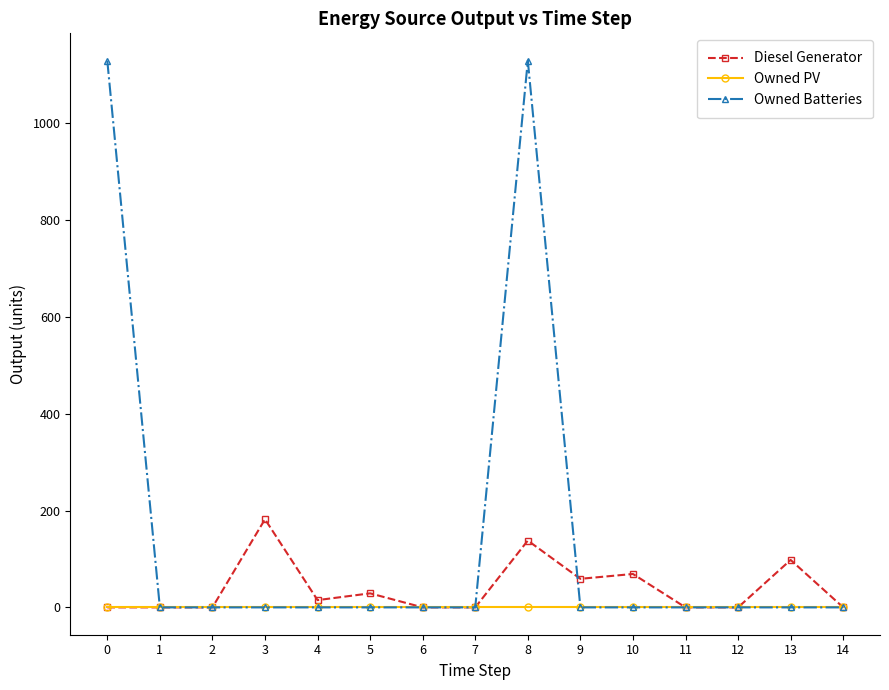

What are all the series names shown in the legend?

Diesel Generator, Owned PV, Owned Batteries